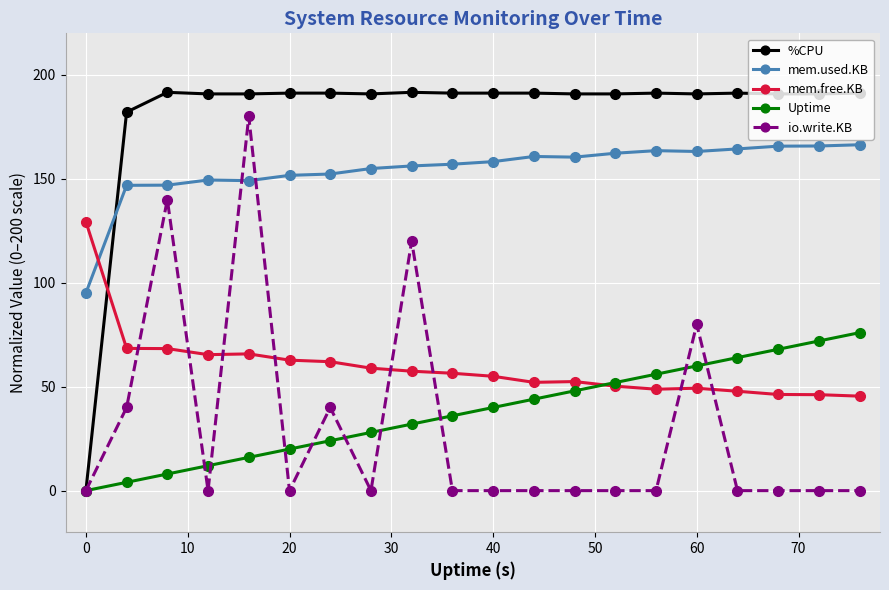

What is the average value of the io.write.KB series?

30.0